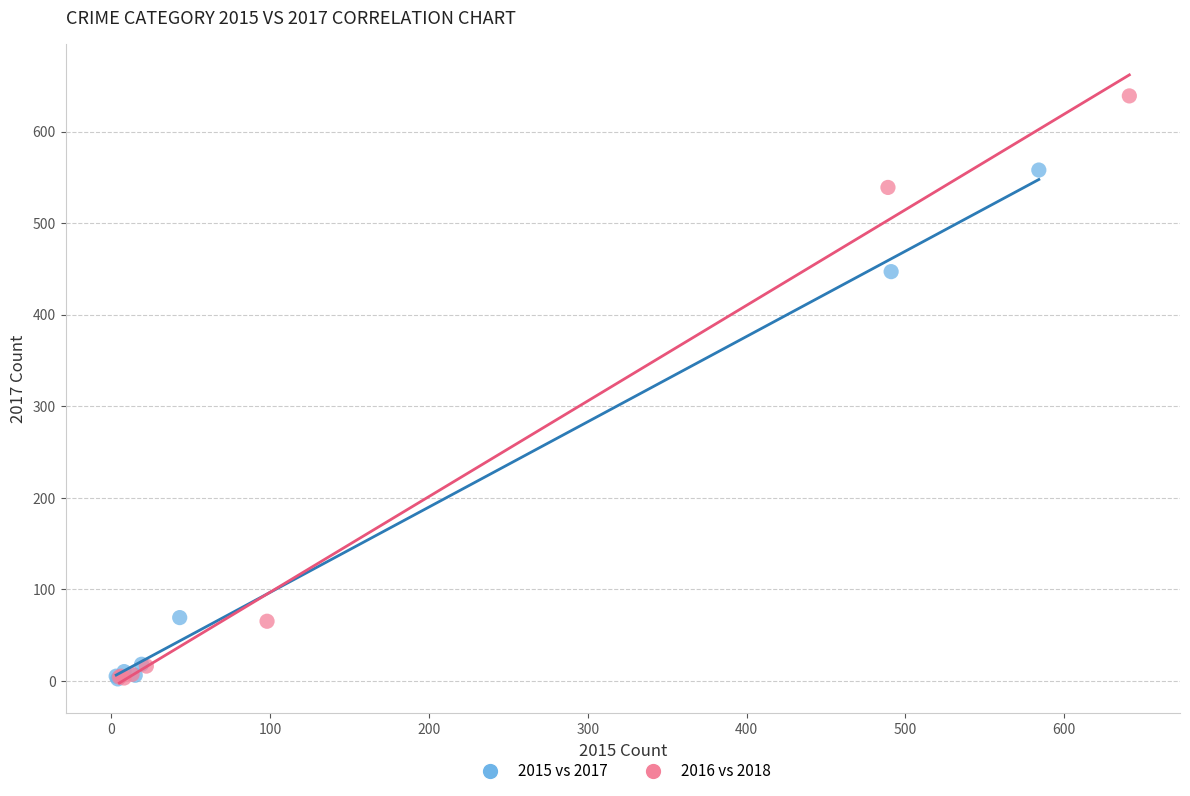

Which series contains the highest Y value?

2016 vs 2018